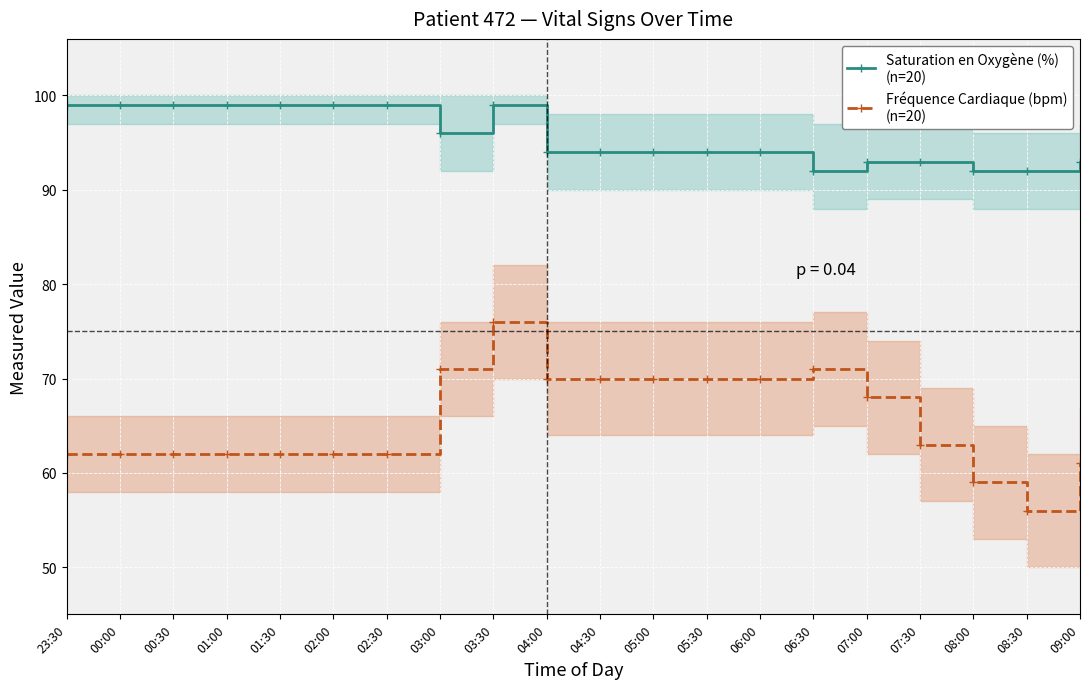

The value of Saturation en Oxygène (%)
(n=20) at 09:00 is 134. True or false?

False